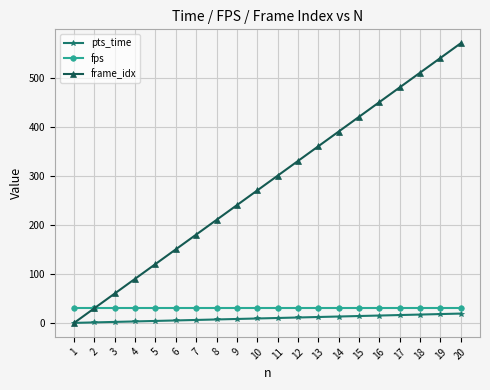

What is the greatest value displayed?

570